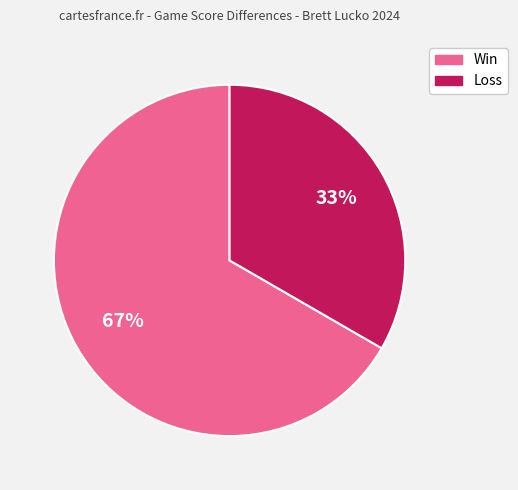

Is there a majority slice in this chart?

Yes